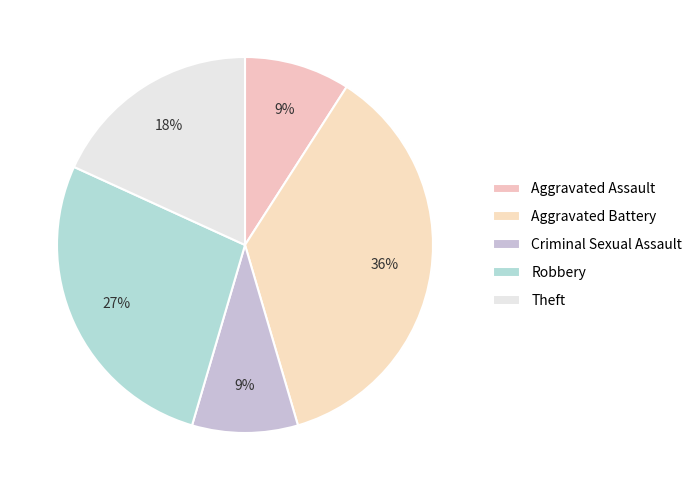

Is the sum of Theft and Criminal Sexual Assault greater than half?

No